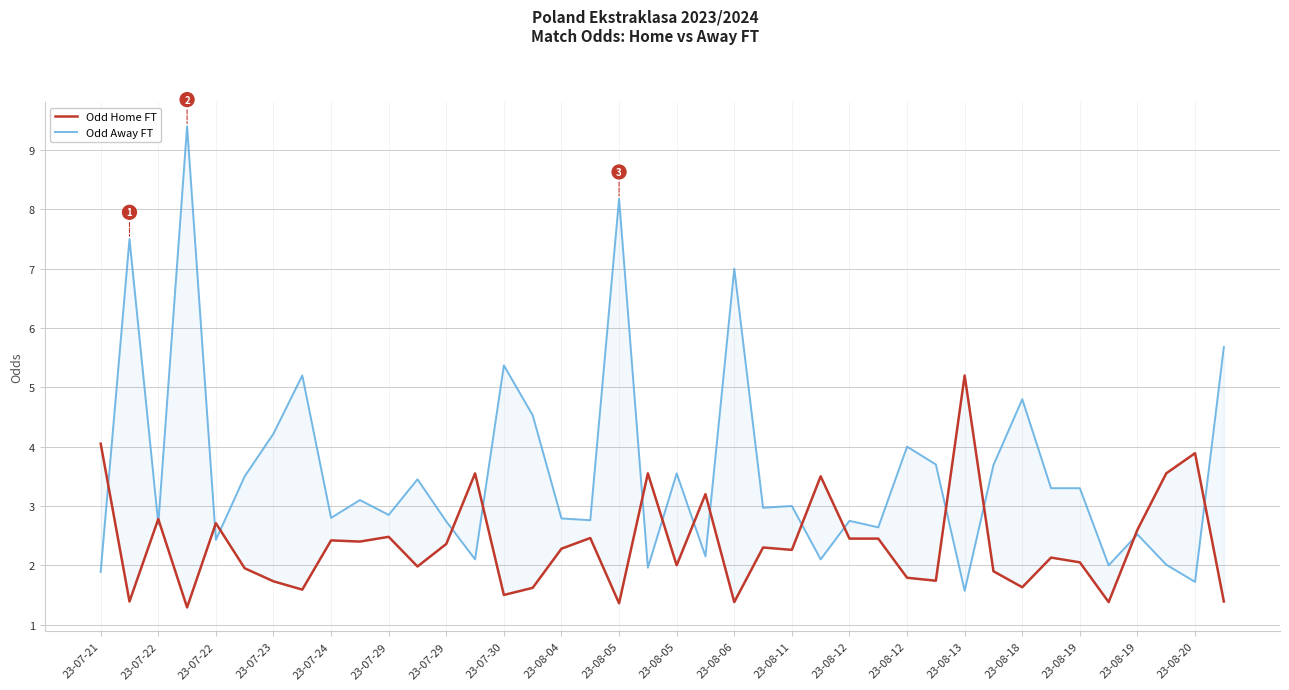

Which series has the widest spread of values?

Odd Away FT